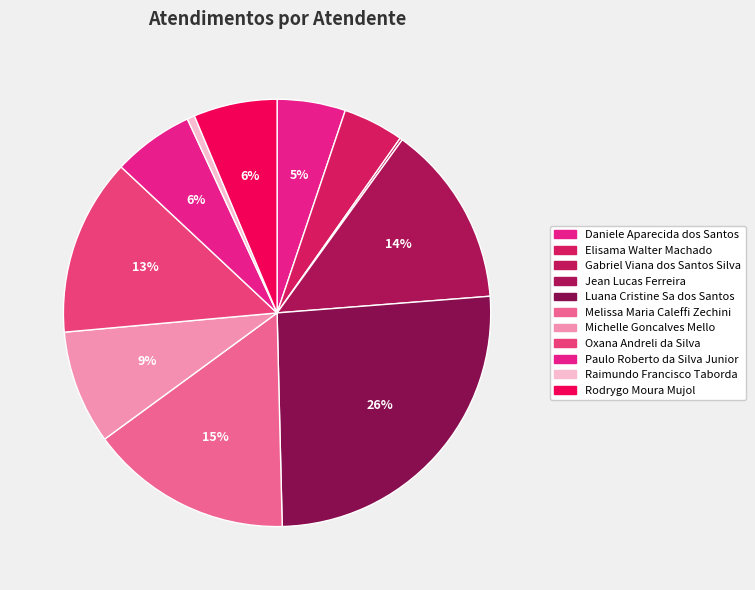

To the nearest percent, what is the average slice percentage?

9%